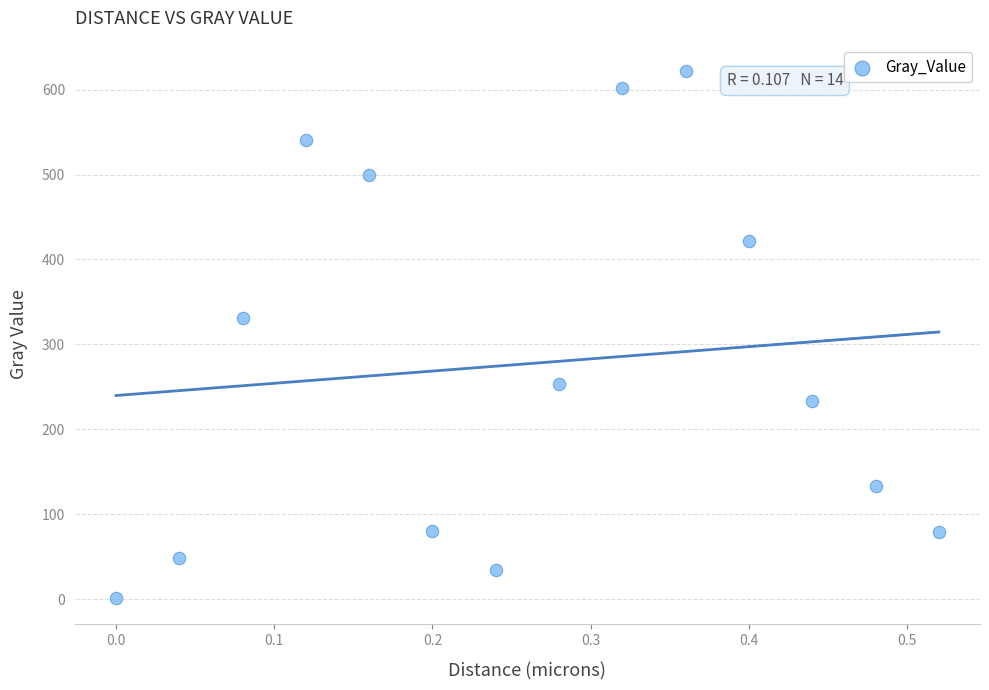

What Y value in the scatter plot is closest to 311?

331.6